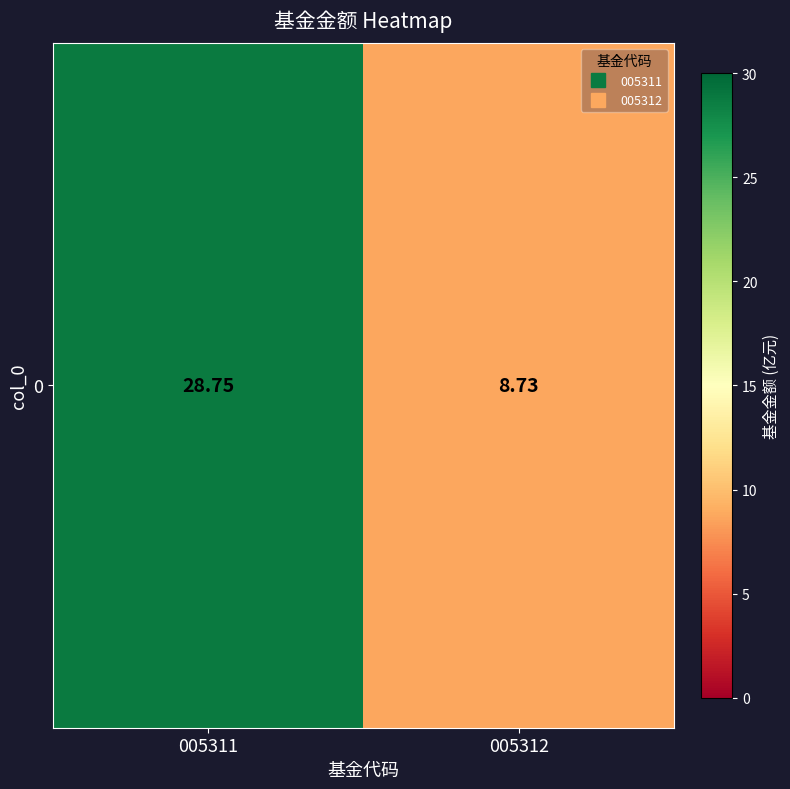

What is the sum of all values?

37.5